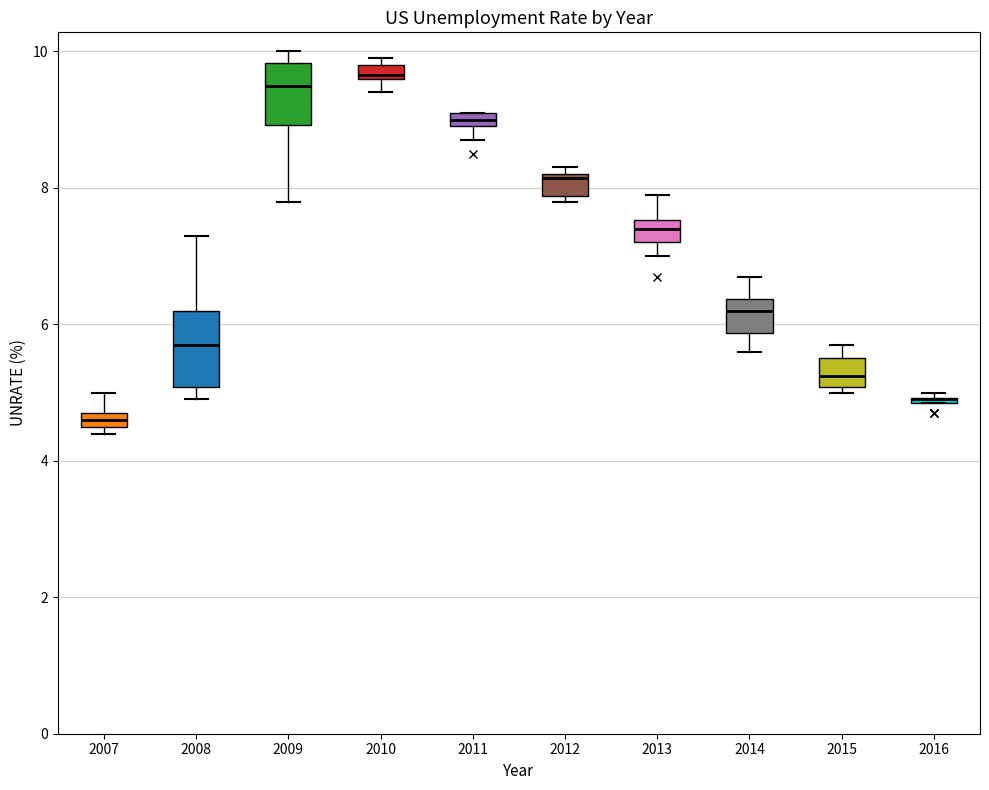

Where is the lower edge of the box at x = 2009 on the y-axis? The values are not printed on the chart, so give them approximately, as read against the axis.

9.0